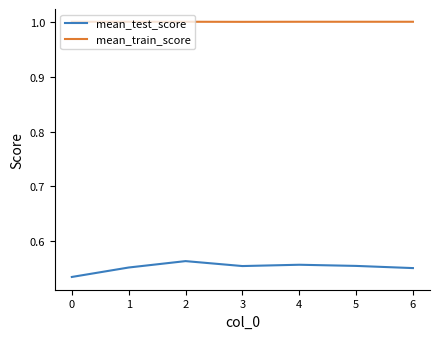

At which label does mean_test_score reach its minimum?

0